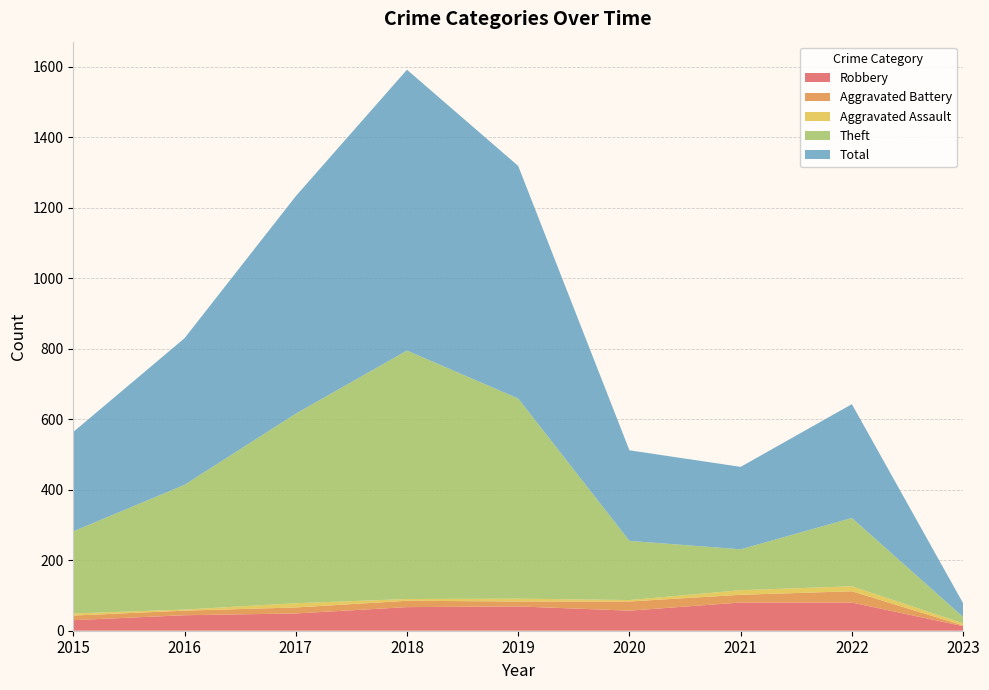

Reading left to right, transcribe all the data shown in this chart.

Robbery: 2015=30	2016=44	2017=49	2018=67	2019=69	2020=57	2021=80	2022=80	2023=13
Aggravated Battery: 2015=13	2016=13	2017=17	2018=18	2019=14	2020=26	2021=22	2022=32	2023=2
Aggravated Assault: 2015=6	2016=3	2017=12	2018=5	2019=8	2020=4	2021=13	2022=14	2023=6
Theft: 2015=233	2016=354	2017=538	2018=705	2019=568	2020=168	2021=116	2022=194	2023=18
Total: 2015=282	2016=416	2017=617	2018=797	2019=660	2020=257	2021=234	2022=323	2023=39